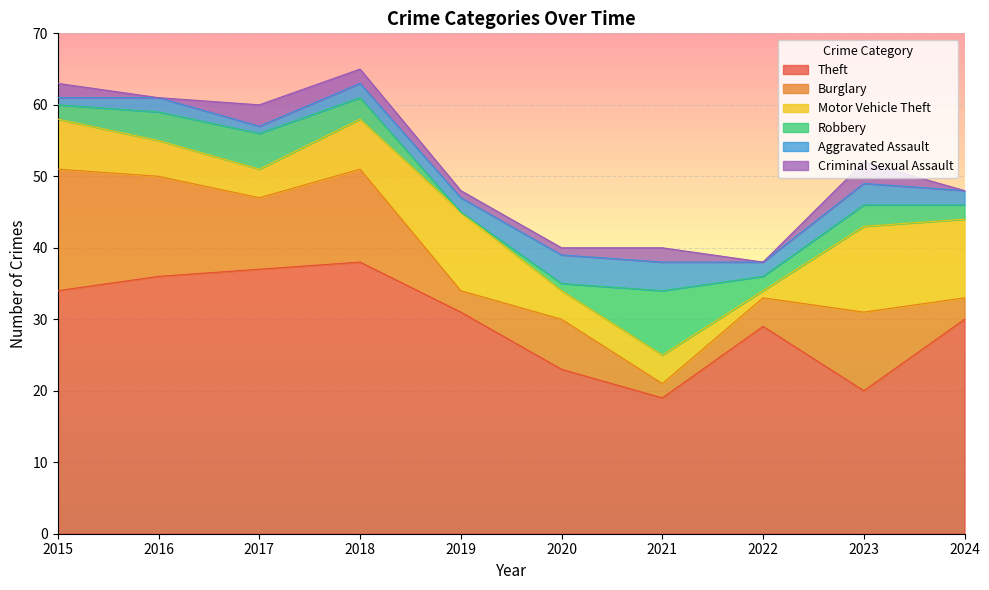

At which label does Criminal Sexual Assault first exceed 2?

2017